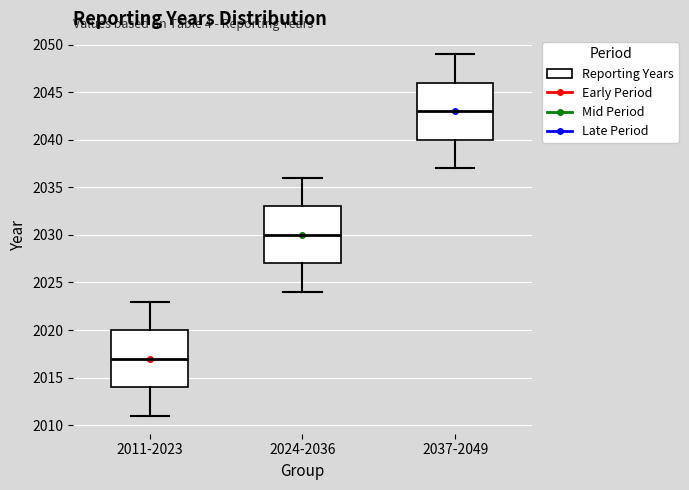

Where is the upper edge of the box for 2024-2036 on the y-axis? The values are not printed on the chart, so give them approximately, as read against the axis.

2033